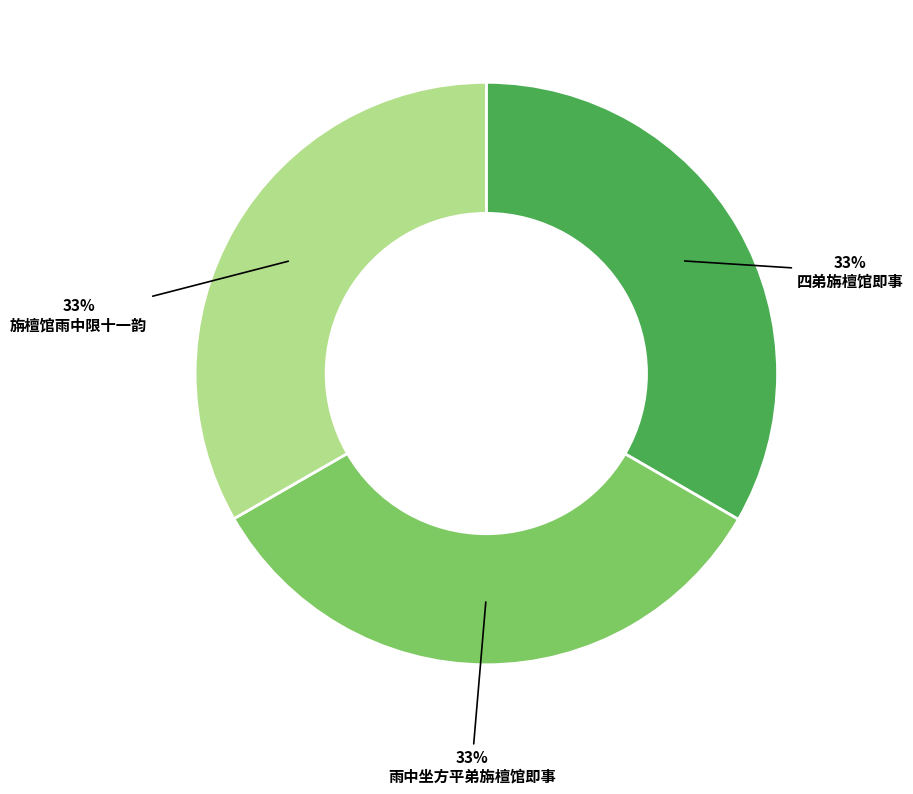

What is the ratio of the value at 雨中坐方平弟旃檀馆即事 to the value at 旃檀馆雨中限十一韵?

1.0